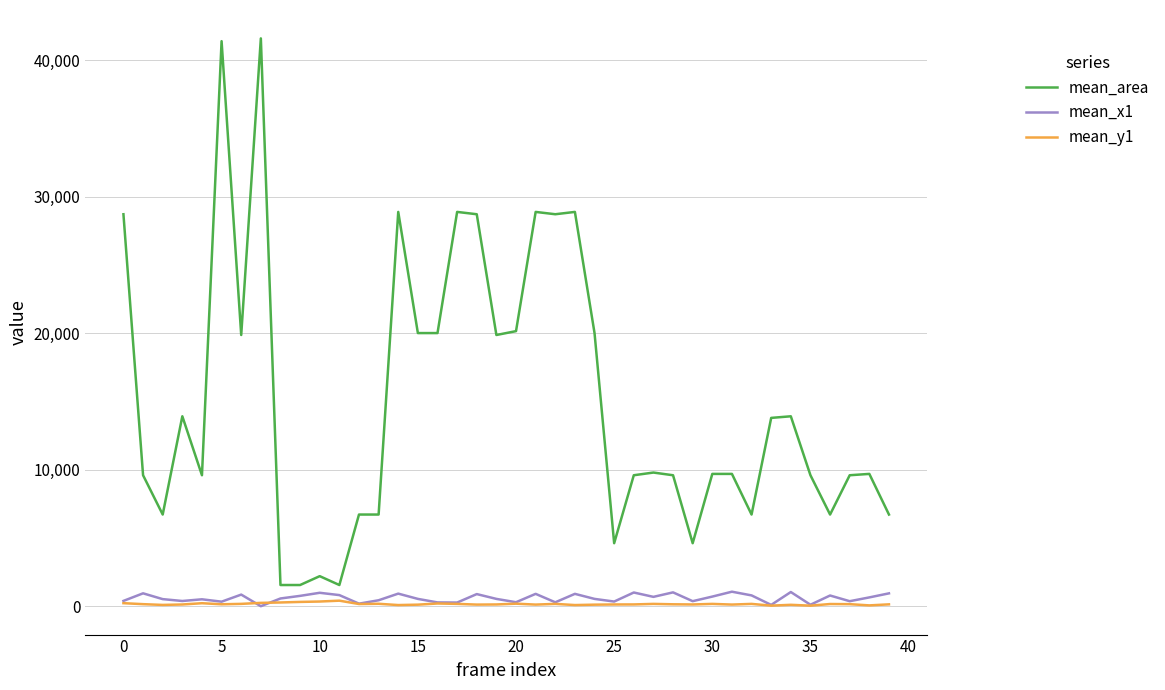

How many lines are shown in the chart?

3